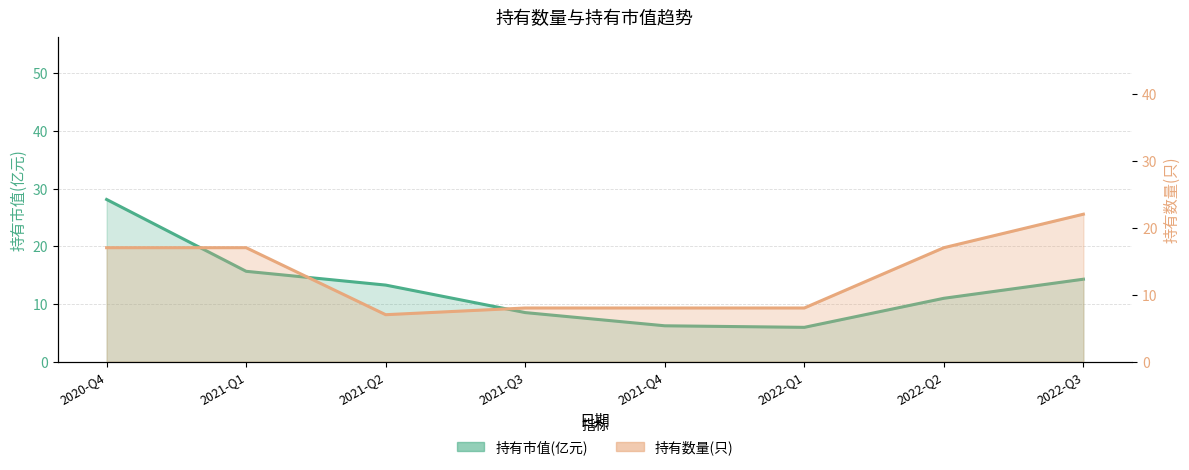

Does the chart have visible grid lines?

Yes